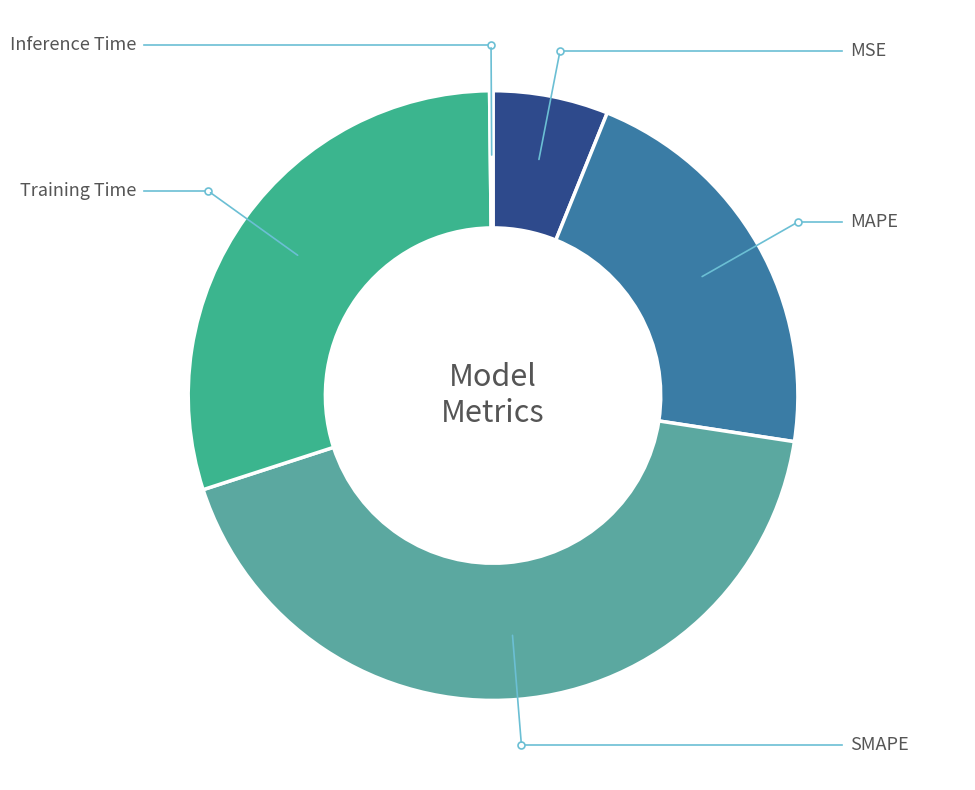

Is there any slice that represents more than half of the pie?

No